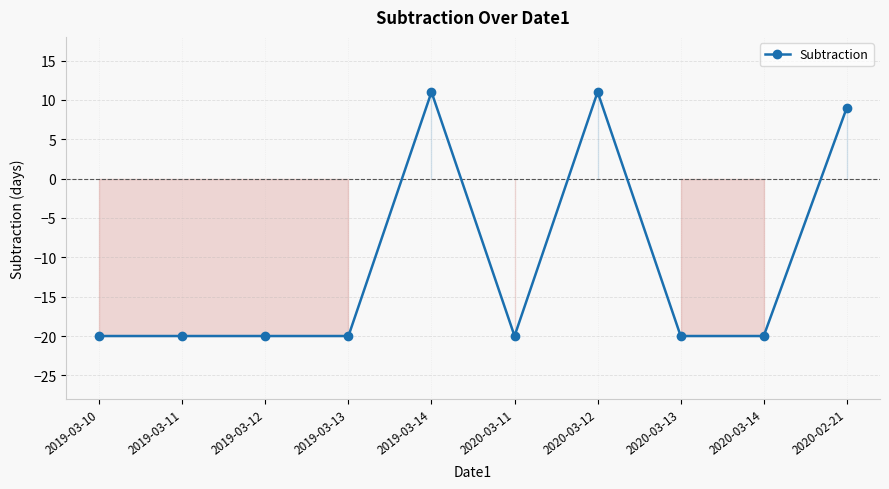

Does the chart have visible grid lines?

Yes